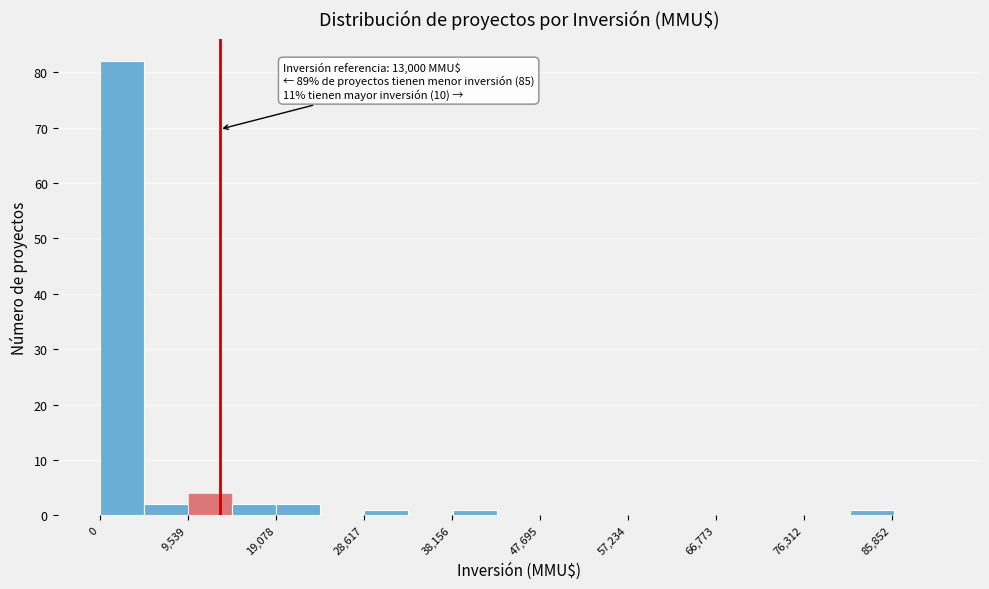

Over which range of the x-axis is the bar tallest?

0 to 5000